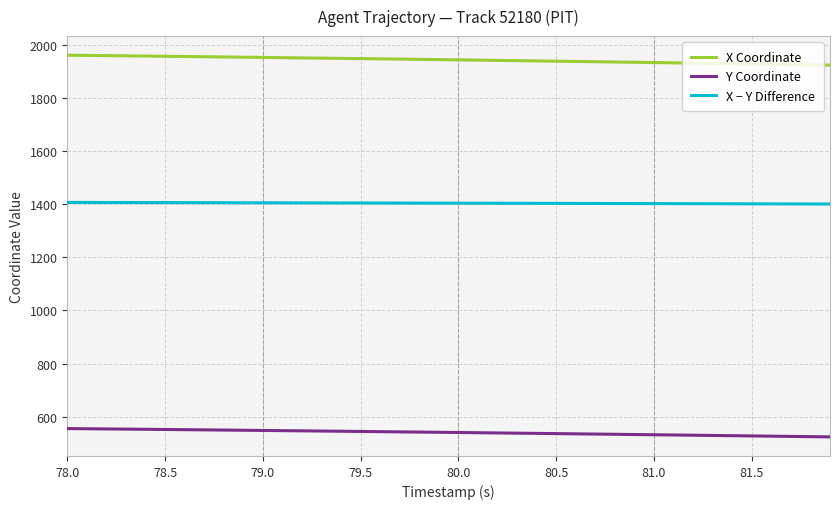

How many values in the X Coordinate series are below 1945?

20